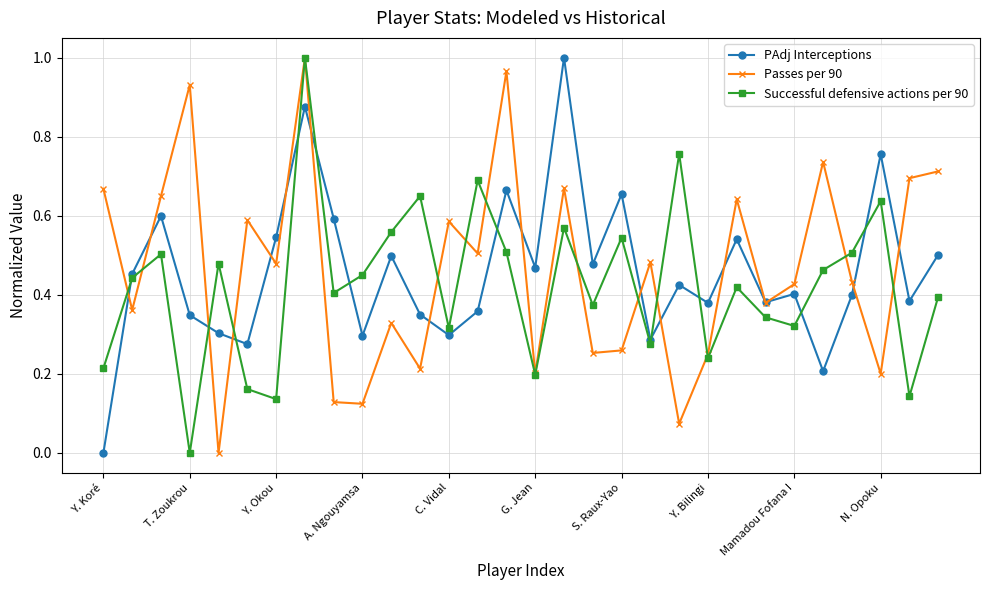

True or false: PAdj Interceptions has more than 0 interior local peaks.

True